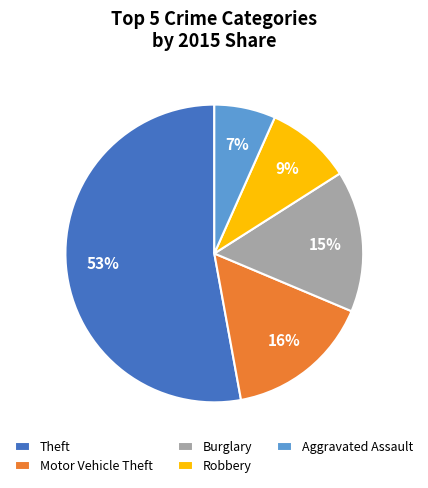

To the nearest percent, what is the difference between the largest and smallest slice percentages?

46%